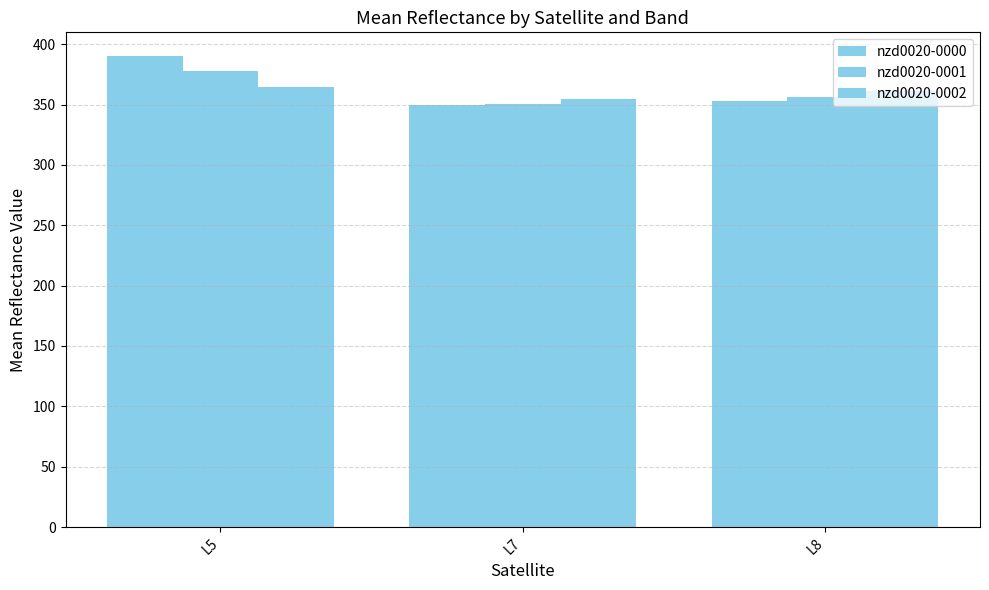

How many bars are there in total?

9